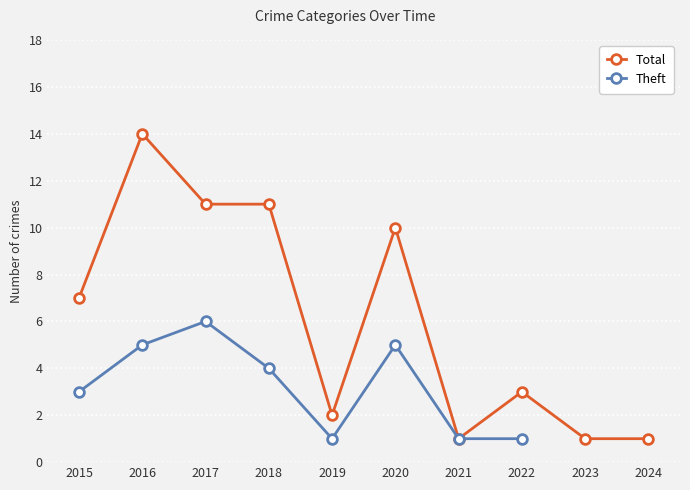

How many values in the Theft series exceed 5?

1